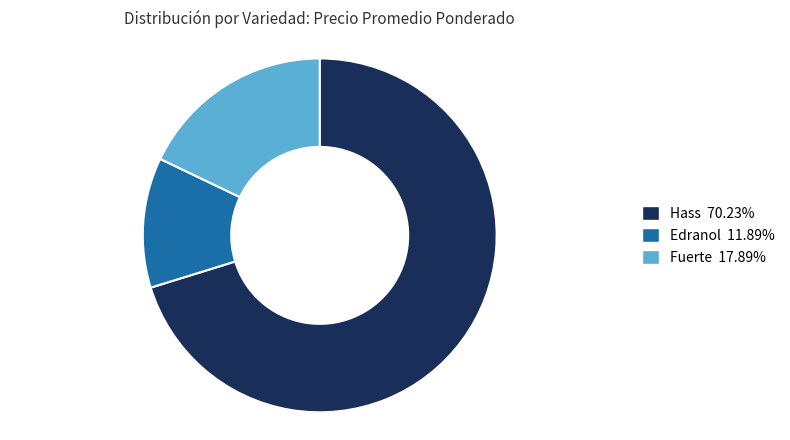

Does any single category account for the majority?

Yes